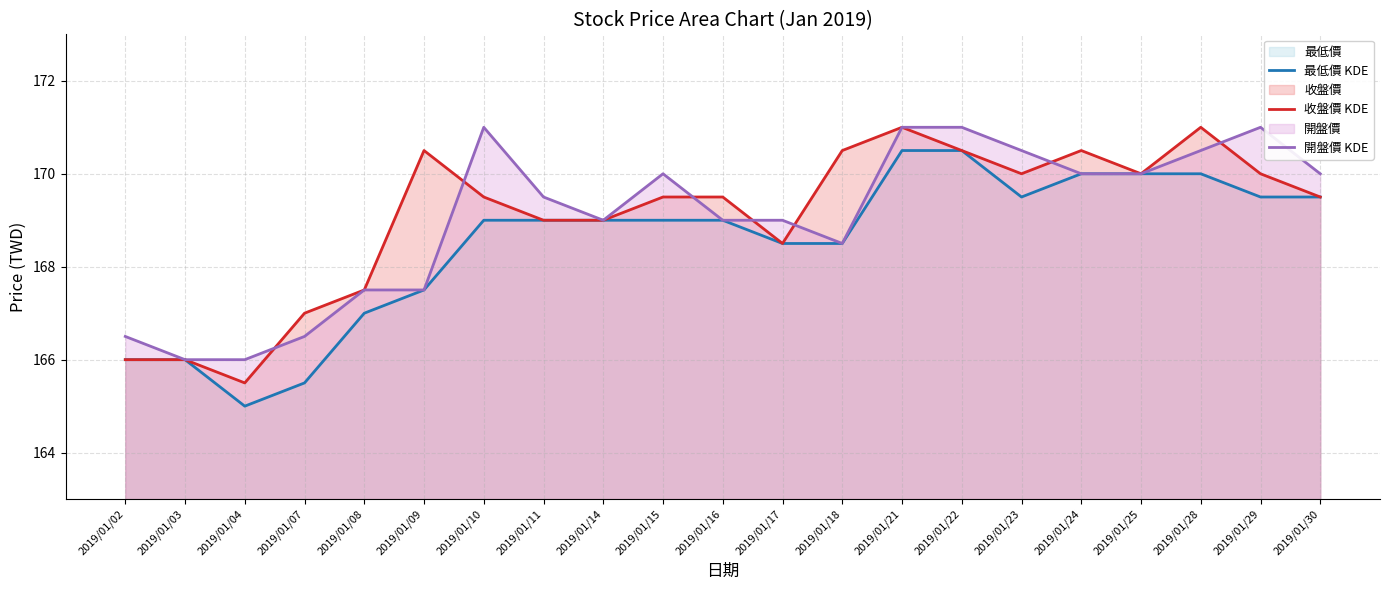

What is the spread (max minus min) of values at 2019/01/15?

1.0